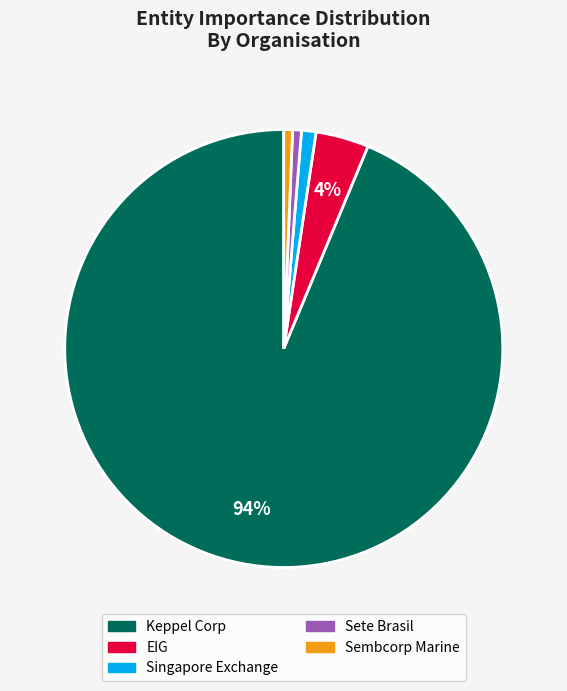

What percentage is the EIG slice, to the nearest percent?

4%